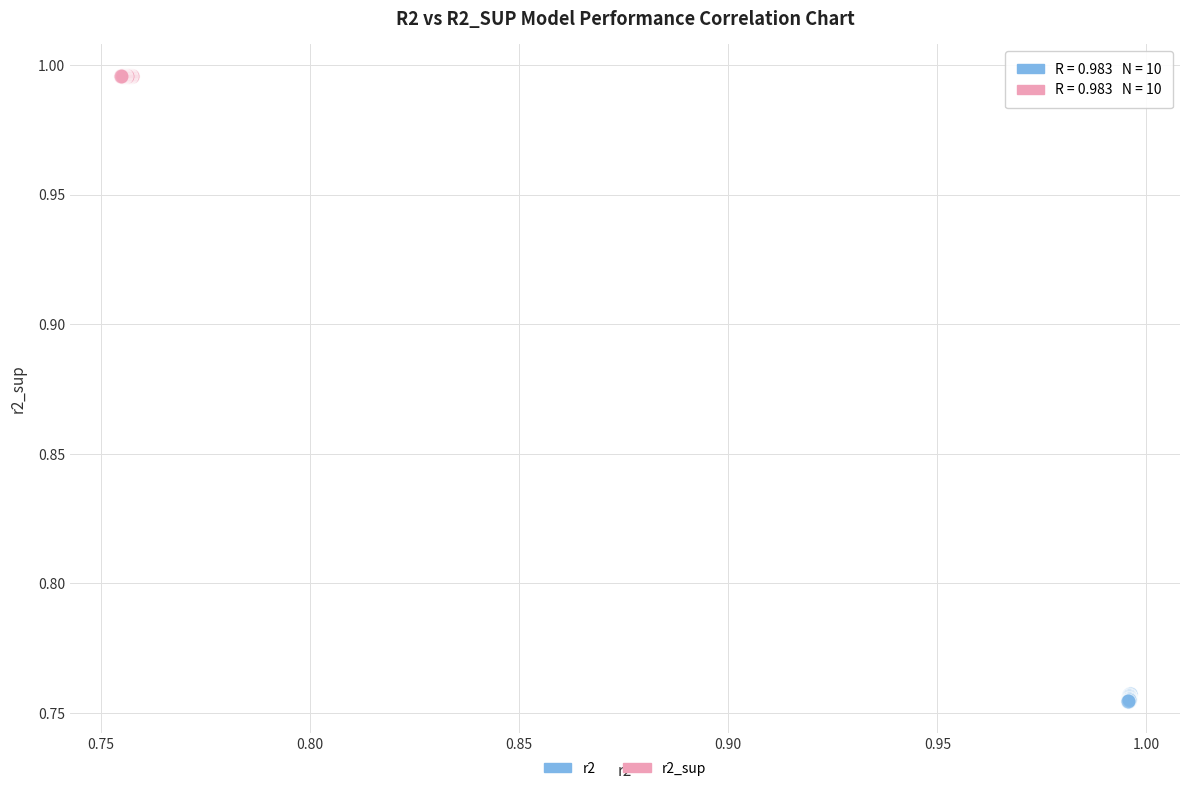

What are all the series names shown in the legend?

r2, r2_sup